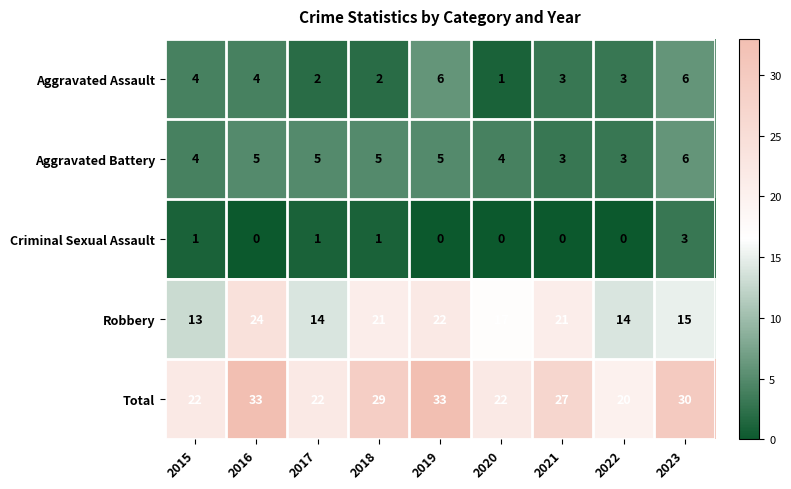

What is the sum of all Criminal Sexual Assault values?

6